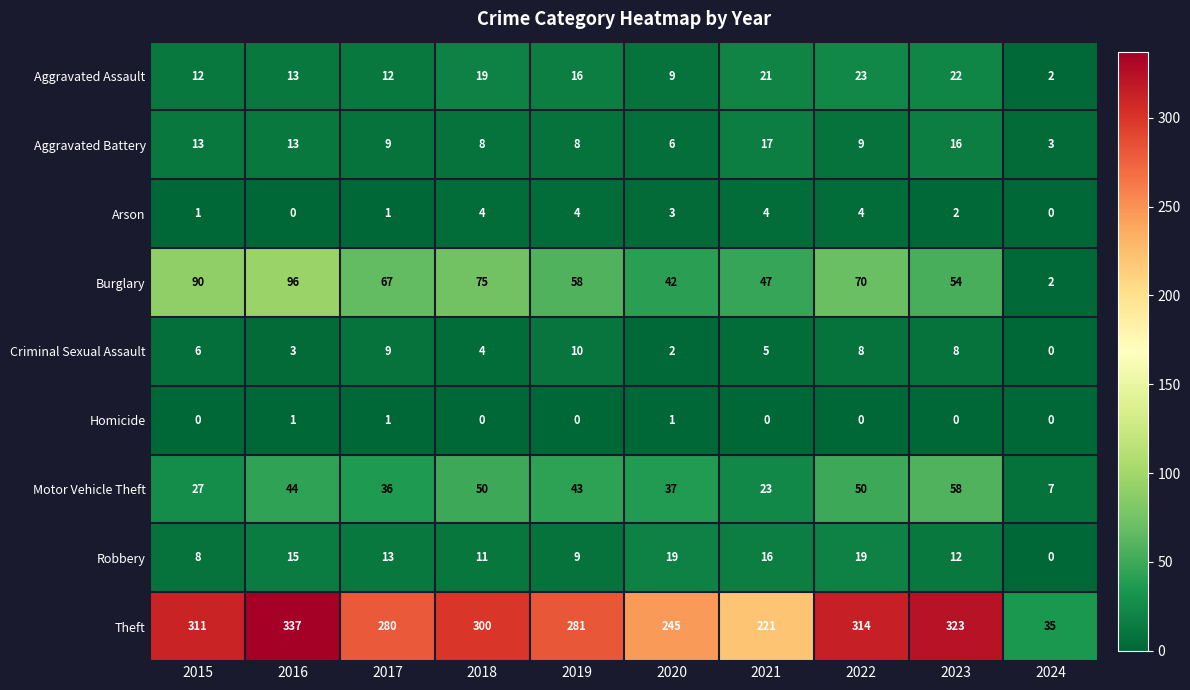

What is the average value of the Motor Vehicle Theft series?

38